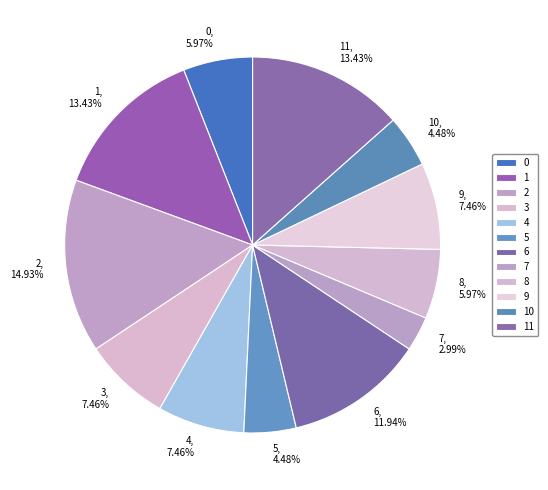

Do 7 and 1 together represent more than half of the pie?

No